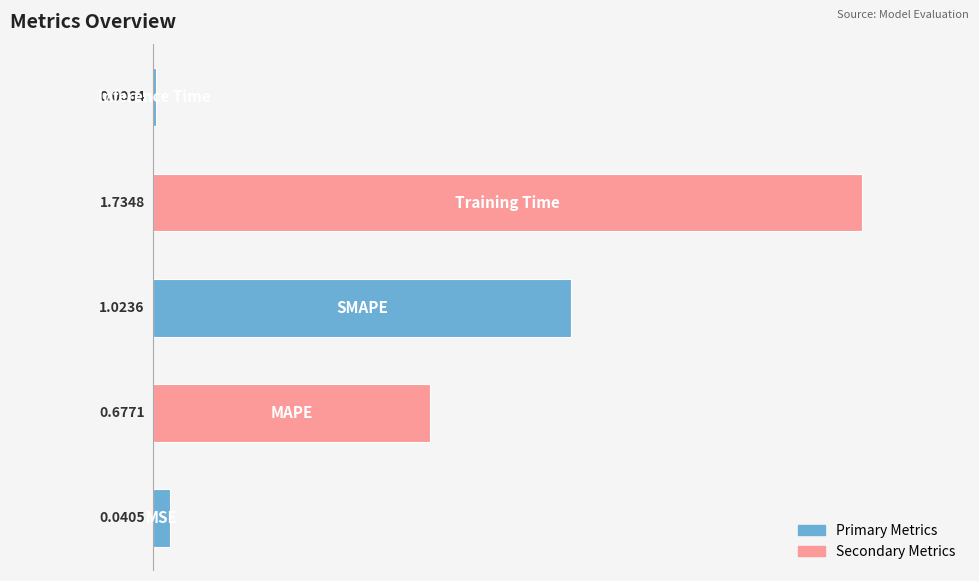

What is the sum of all values?

3.5